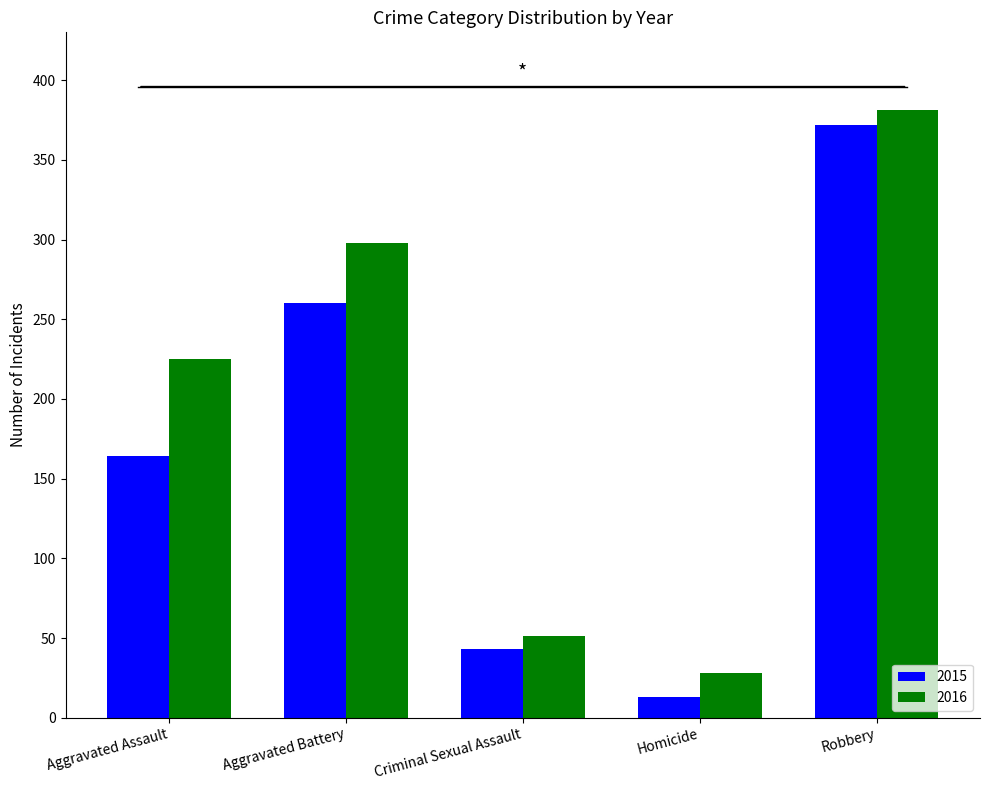

Where is 2016 nearest to the value 204?

Aggravated Assault